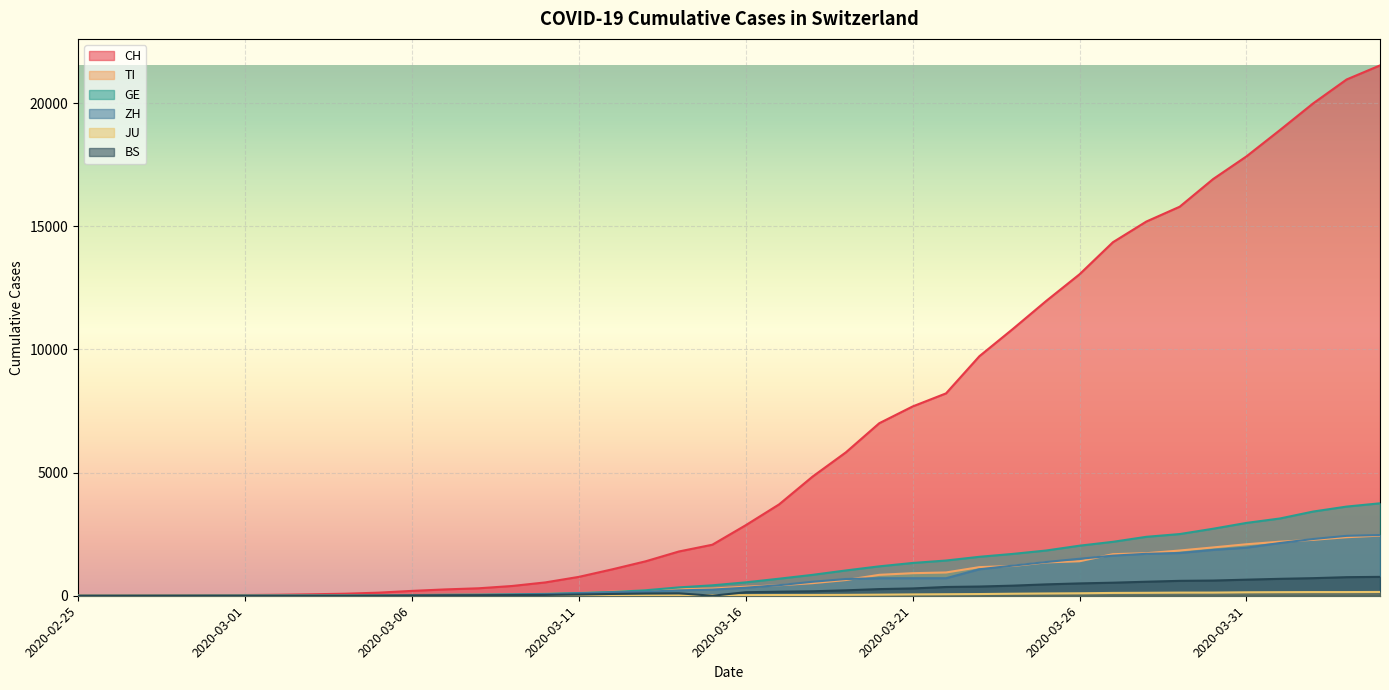

Does the chart display data point markers on the line(s)?

No